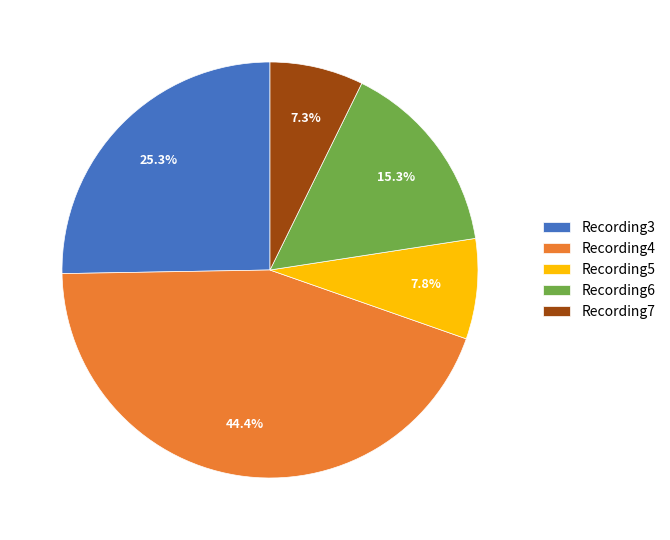

To the nearest percent, what portion does Recording6 represent?

15%